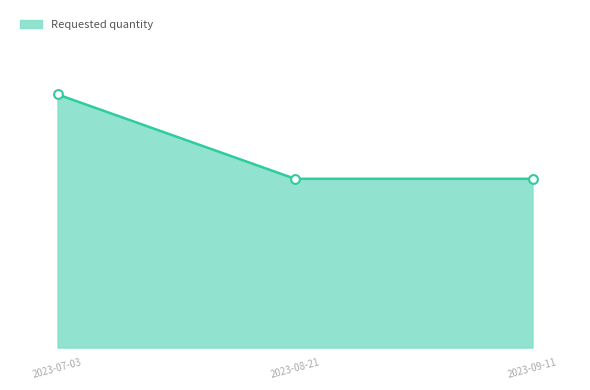

Which has a higher value, 2023-08-21 or 2023-09-11?

2023-08-21